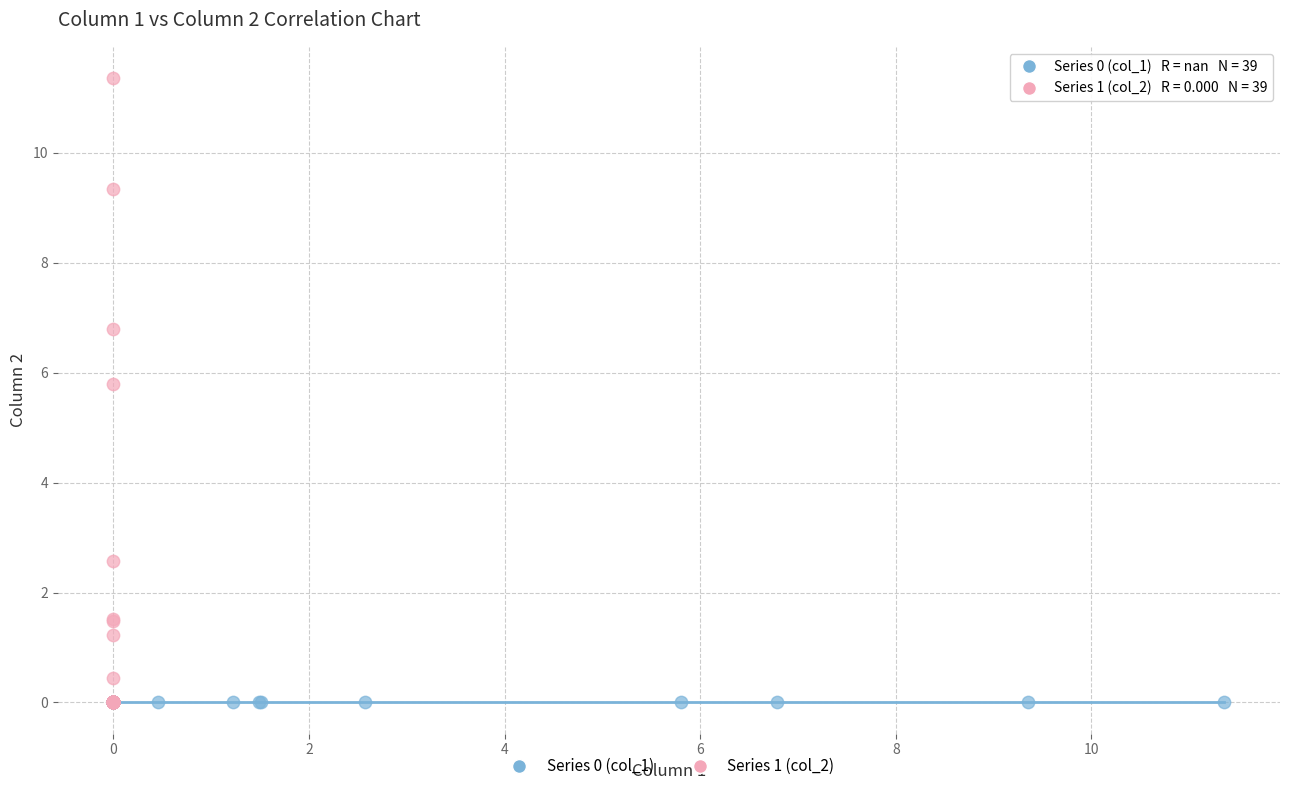

Which series contains the highest Y value?

Series 1 (col_2)